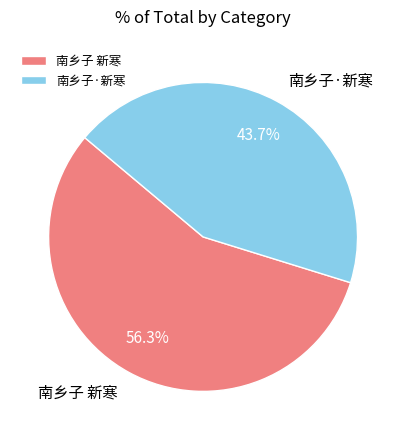

Approximately how many times larger is the value at 南乡子·新寒 compared to 南乡子 新寒?

0.8